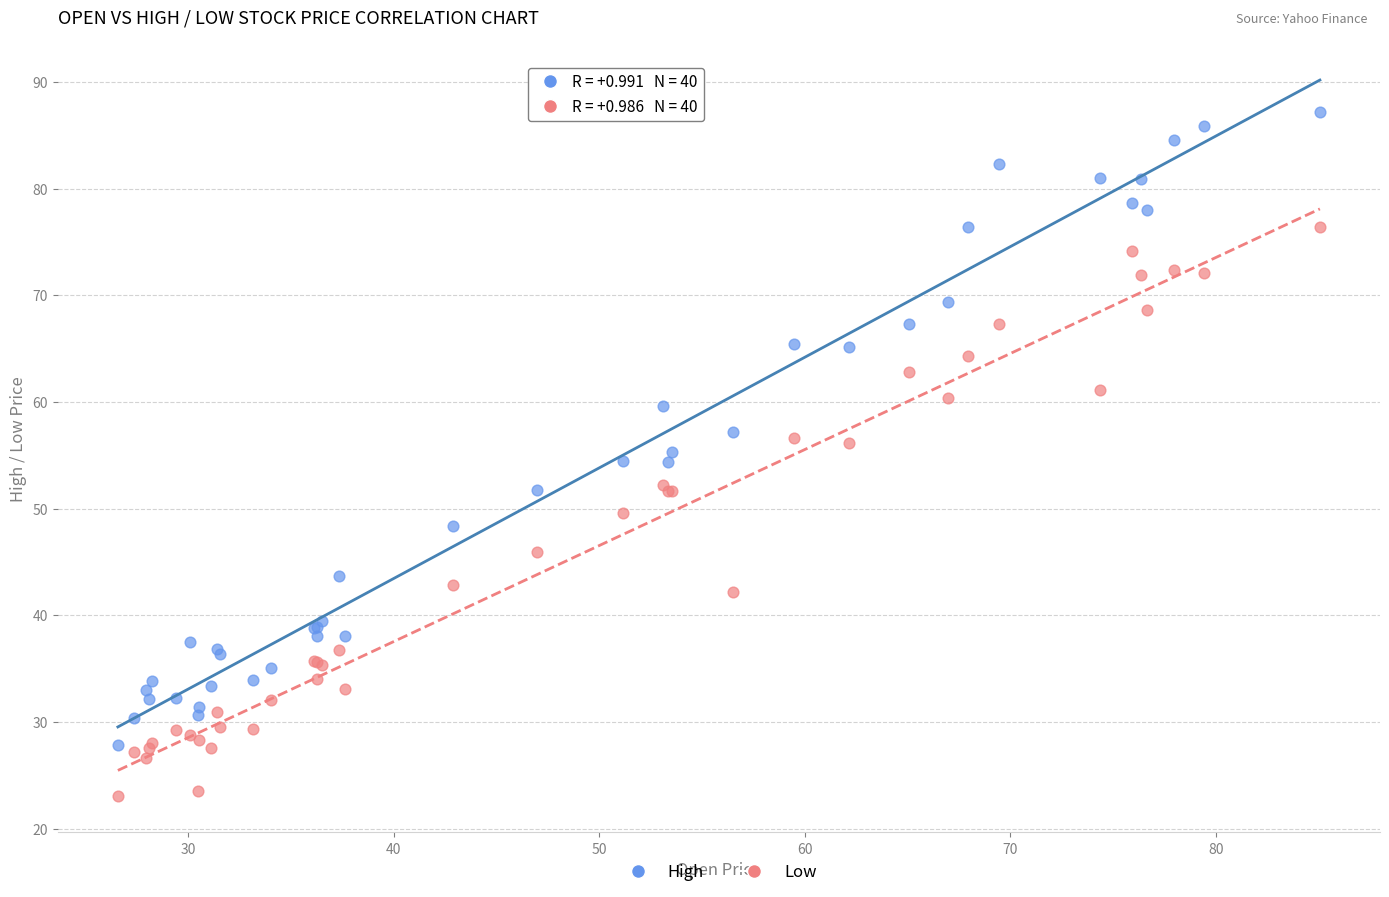

What is the X range (max minus min) for the scatter plot?

58.5